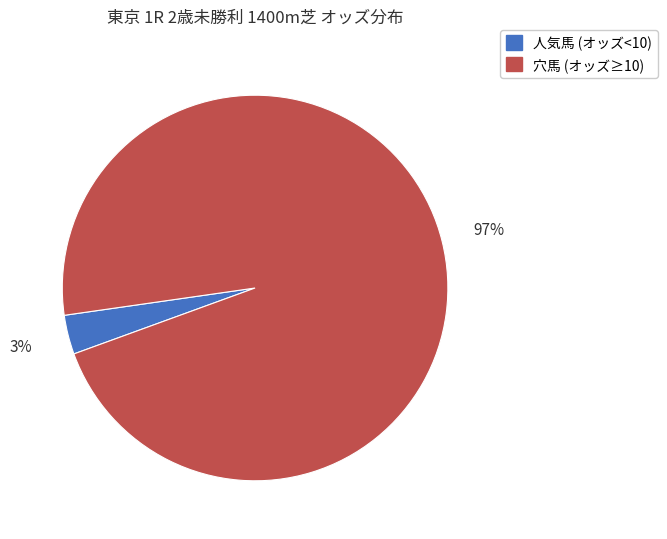

To the nearest percent, what is the average slice percentage?

50%